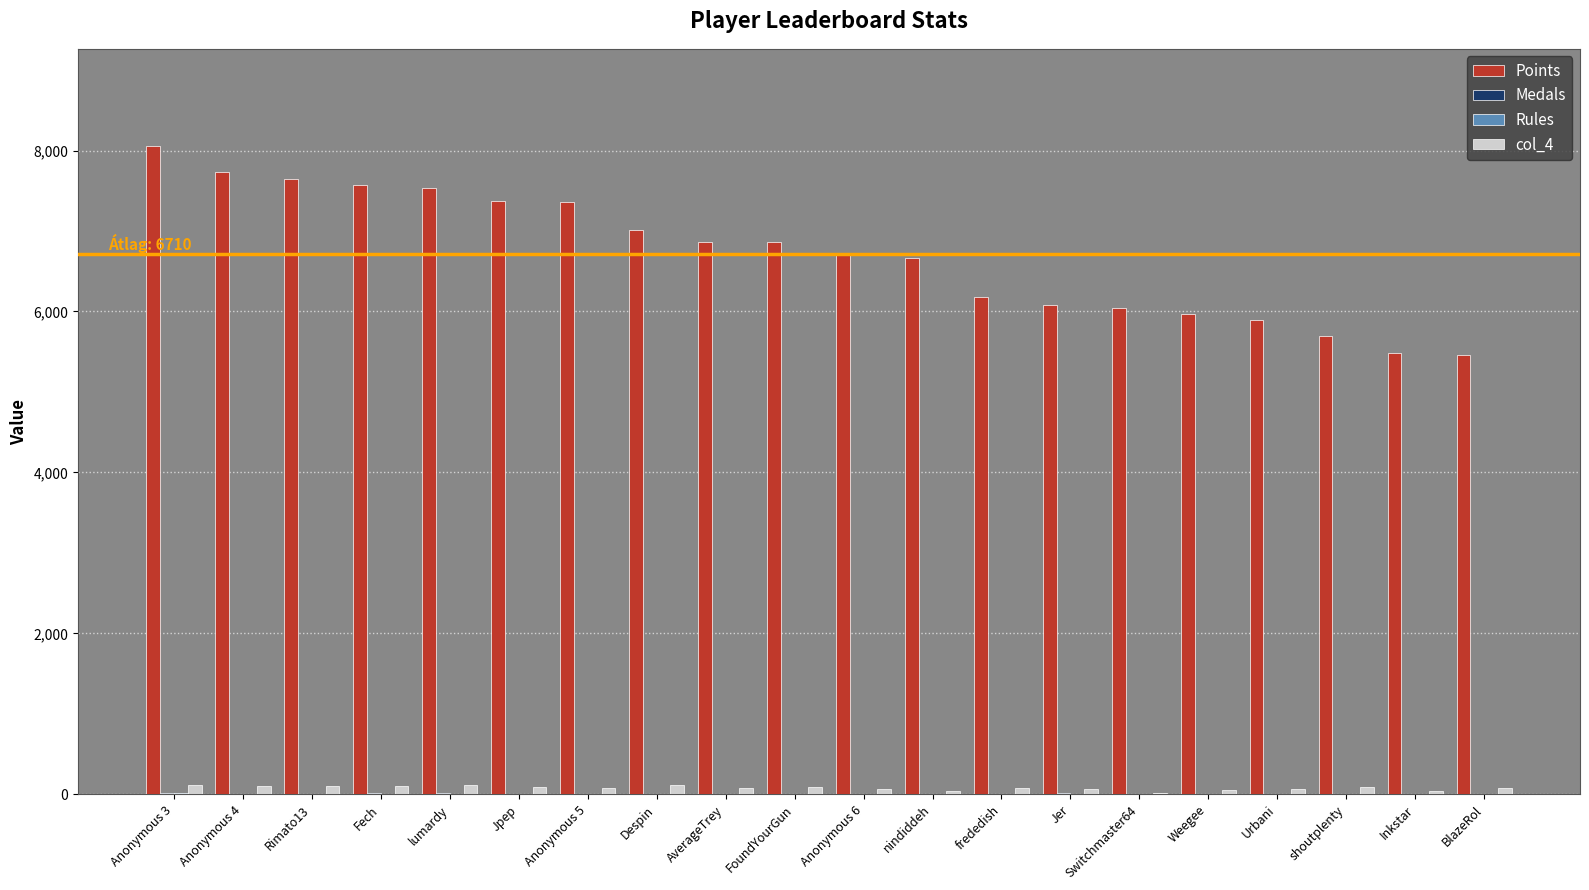

What is the sum of all Points values?

134191